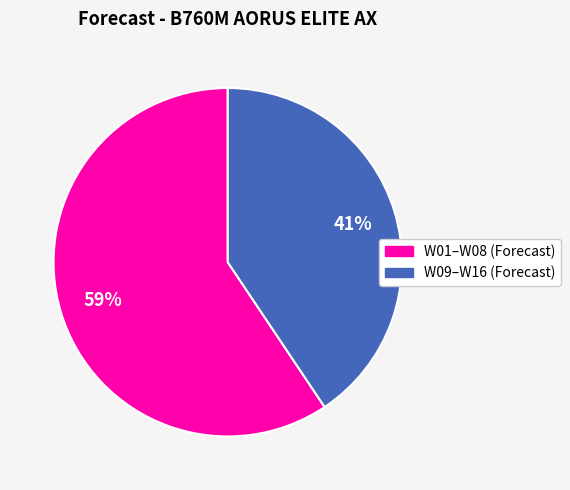

To the nearest percent, what is the average slice percentage?

50%